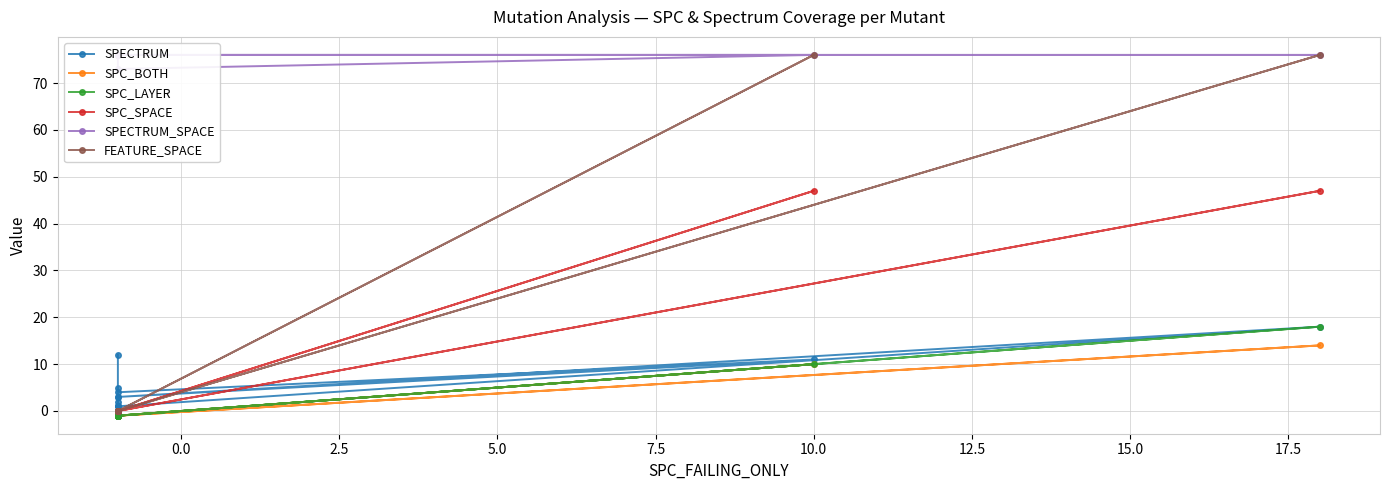

What is the label of the 6th point from the left?

10.0